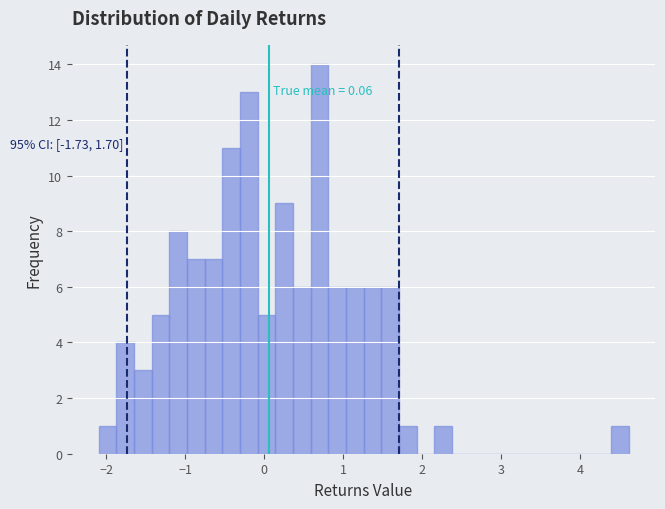

Read against the x-axis, roughly where is the centre of the tallest bar?

0.7